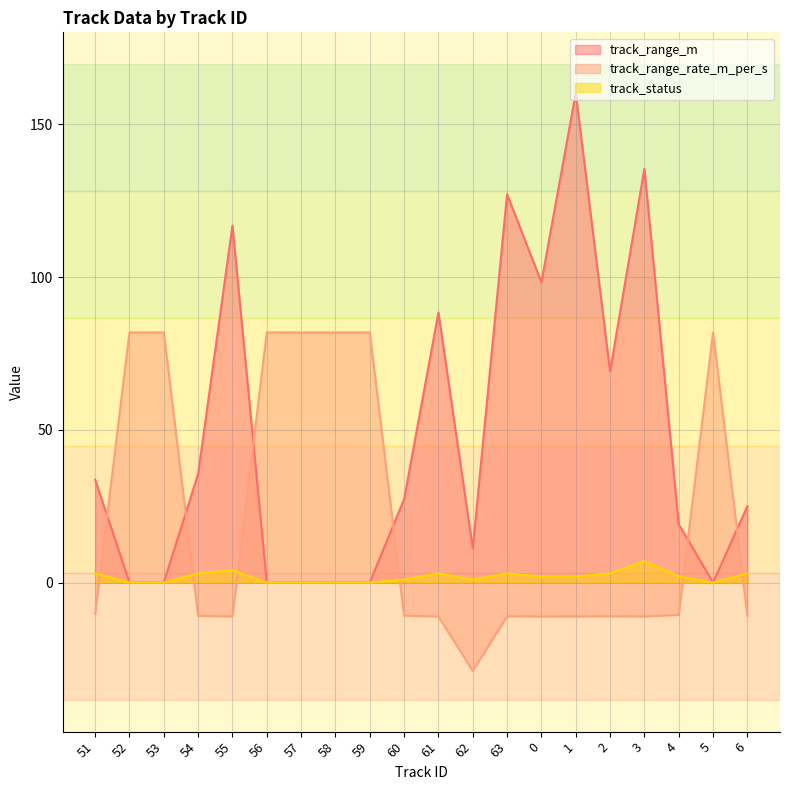

What is the sum of all track_status values?

37.0